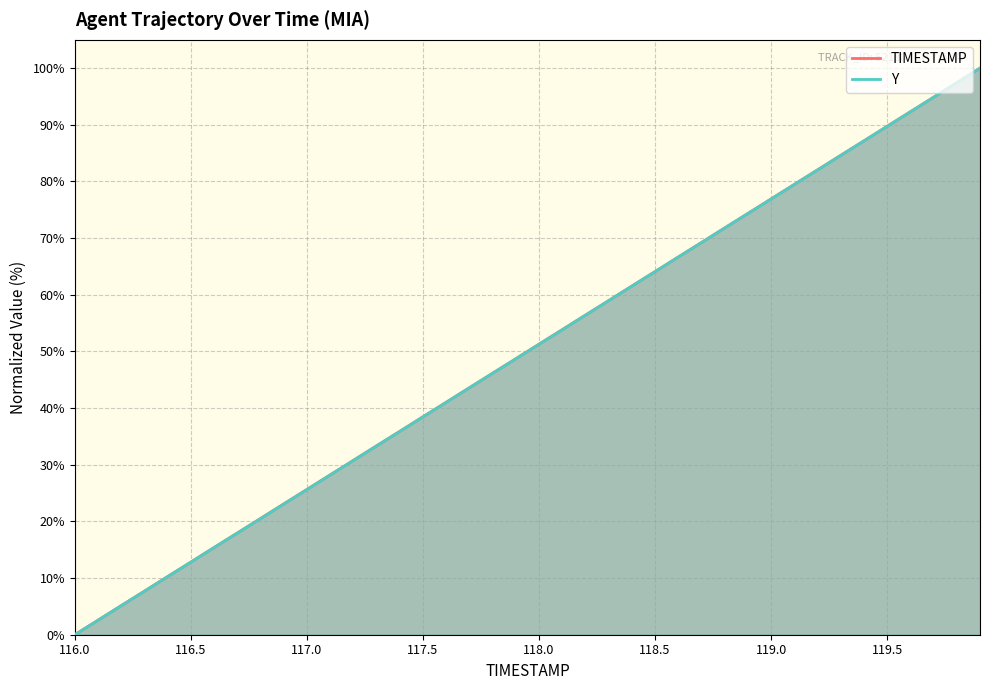

True or false: Y and TIMESTAMP intersect in this chart.

True